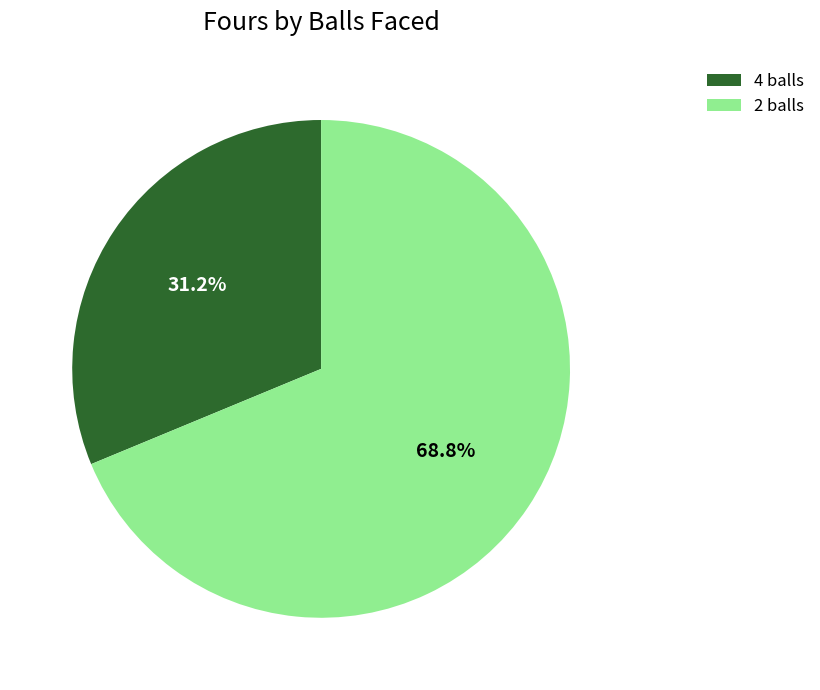

Is 2 balls the majority of the pie?

Yes